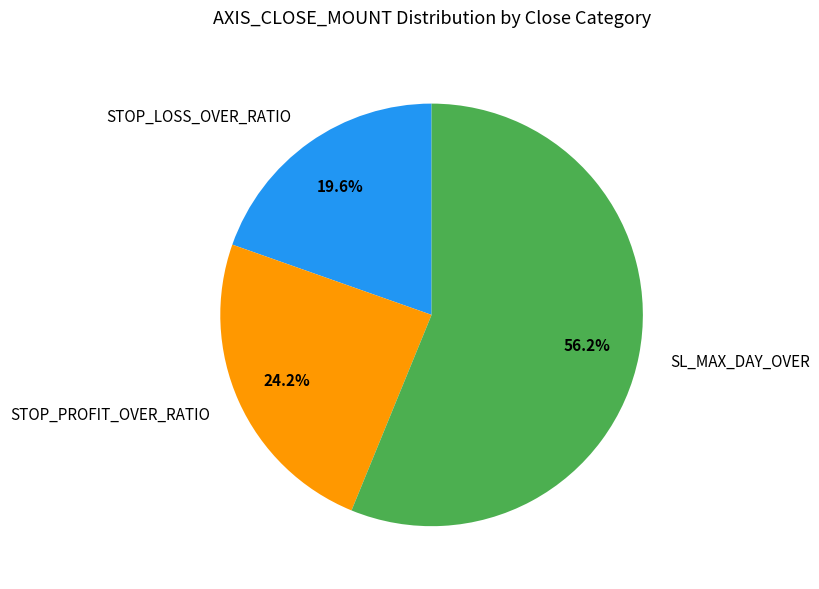

What is the largest slice in the pie chart?

SL_MAX_DAY_OVER